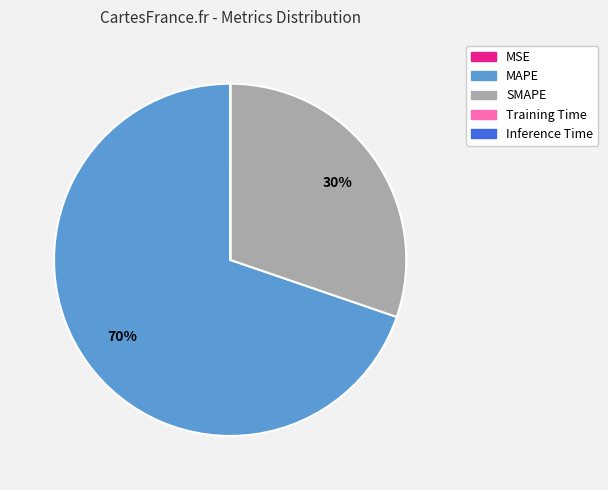

Is there a majority slice in this chart?

Yes